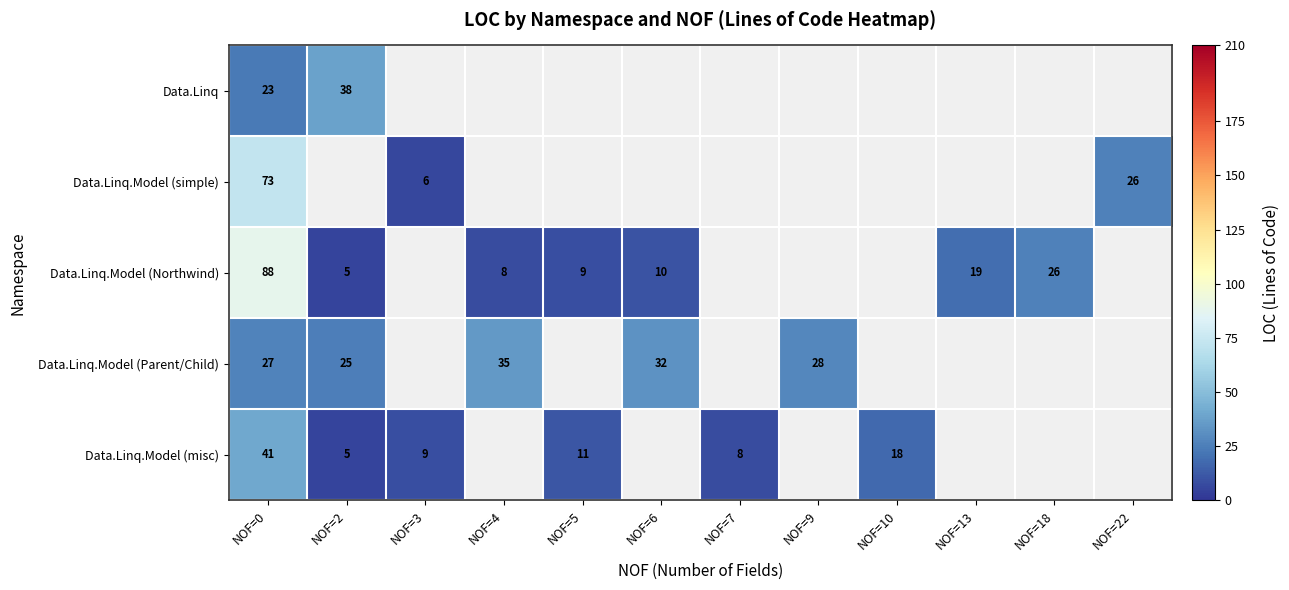

The value of Data.Linq.Model (misc) at NOF=3 is 9. True or false?

True